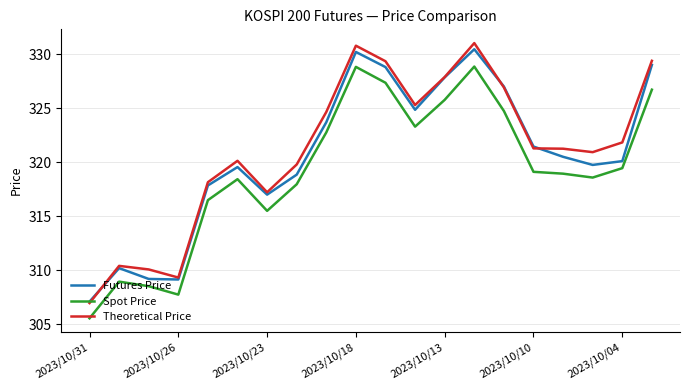

Which series has the largest range (max minus min)?

Theoretical Price